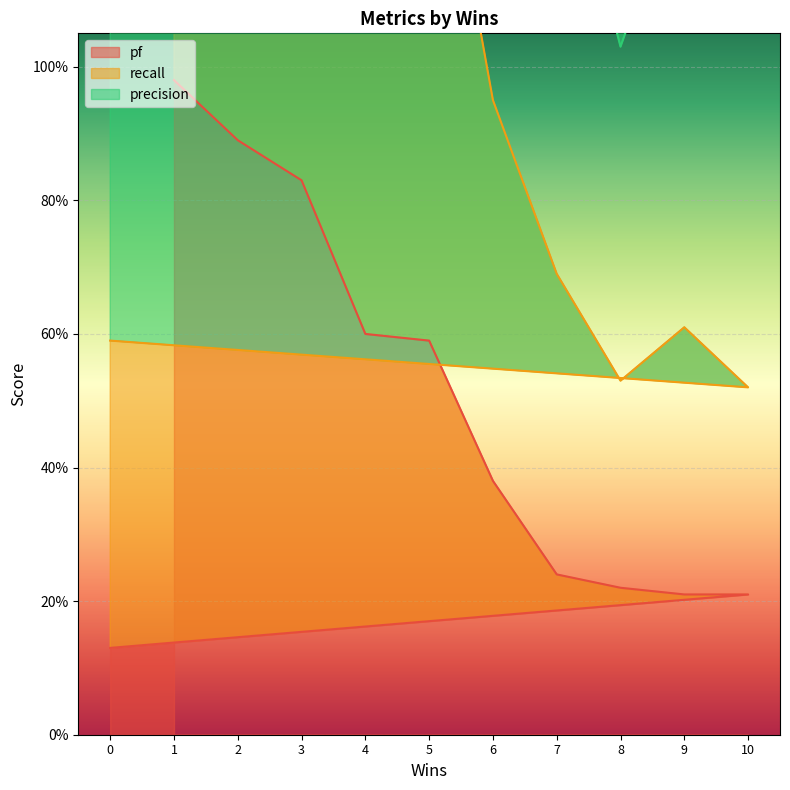

What is the maximum value for pf?

1.0